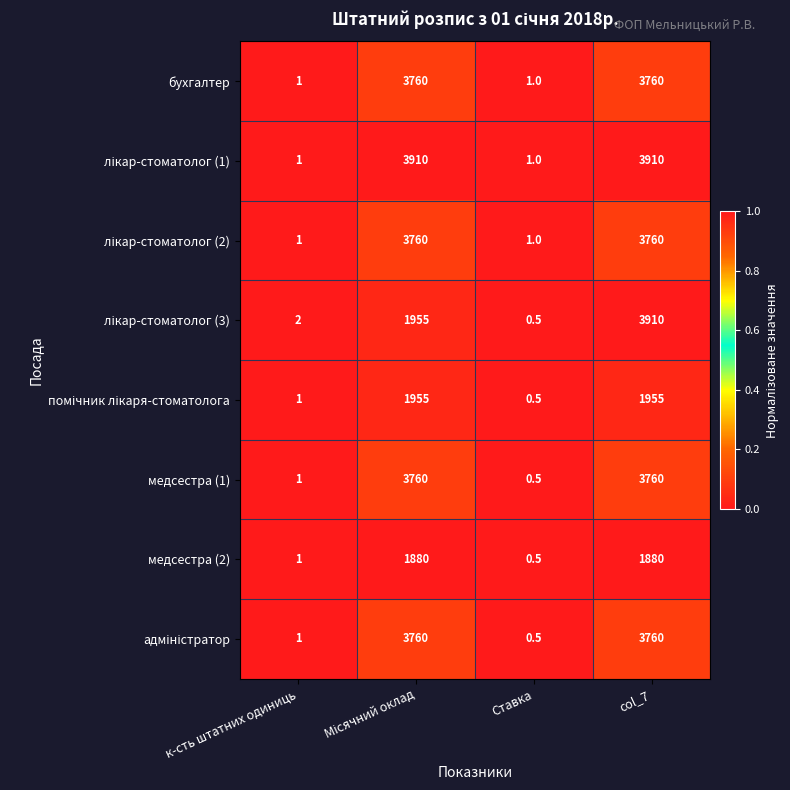

What is the minimum value shown in the chart?

0.5